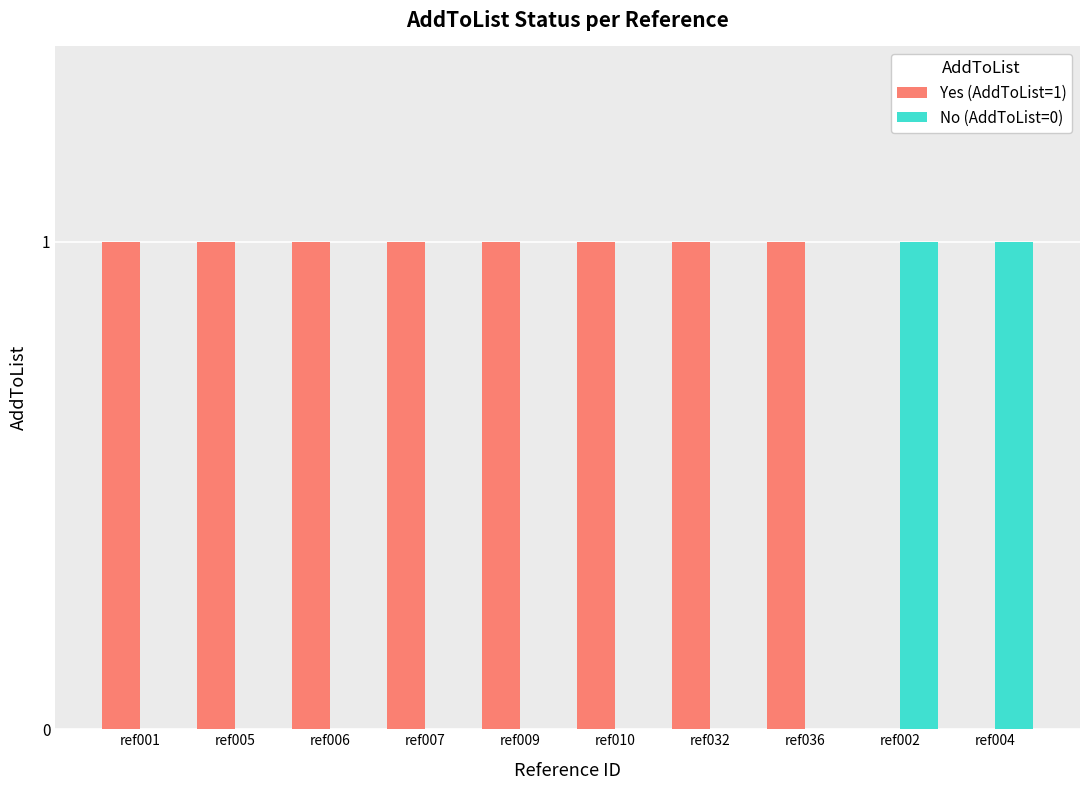

What is the spread (max minus min) of values at ref006?

1